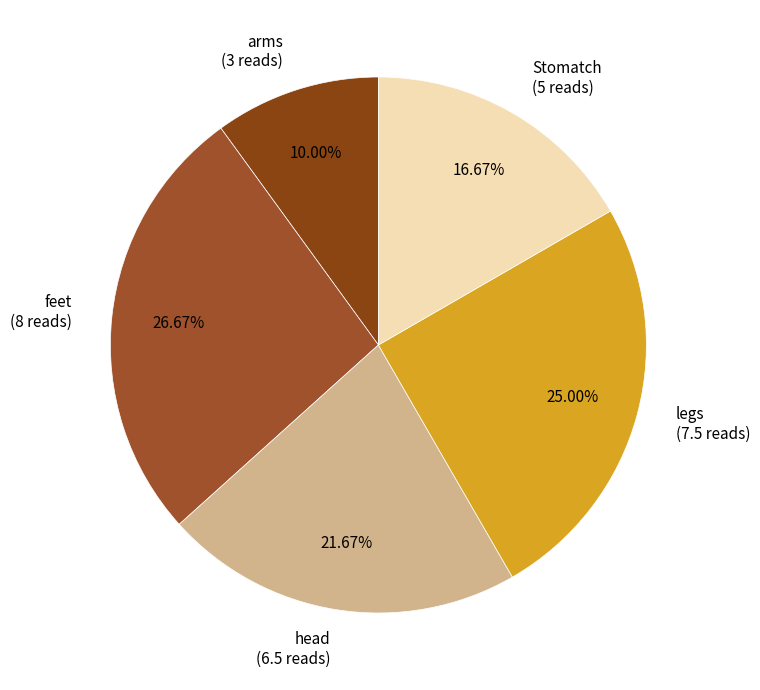

How many segments does this pie chart have?

5